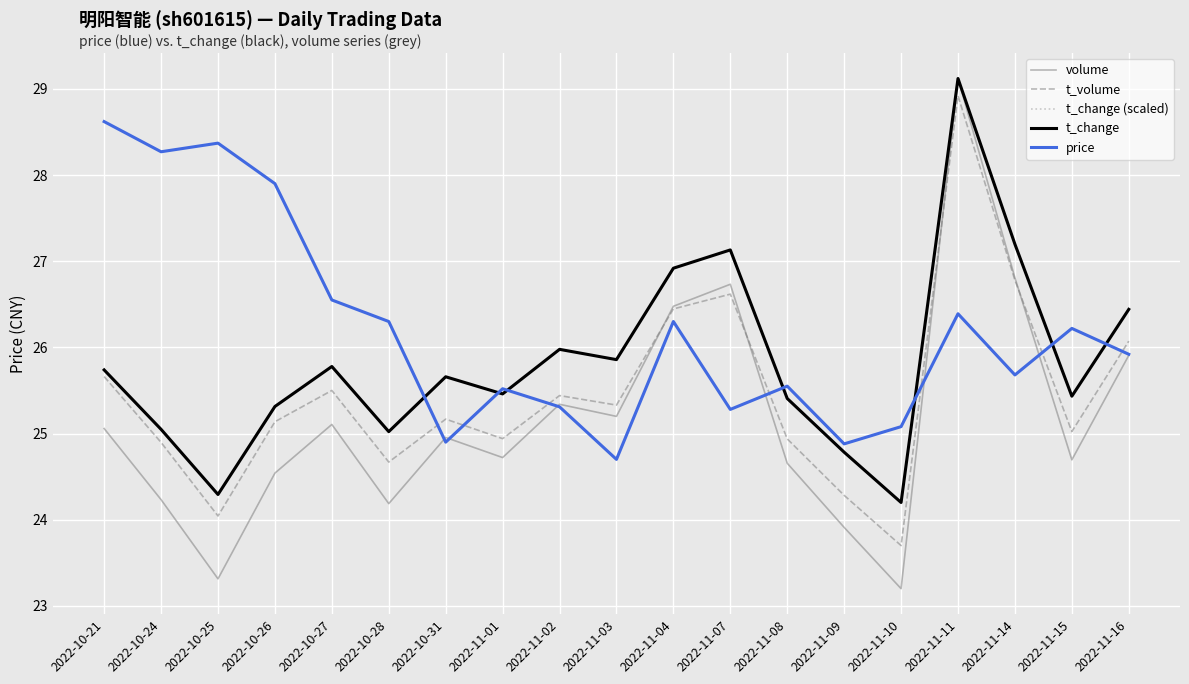

The t_volume series shows 8.1 at 2022-11-02. True or false?

False